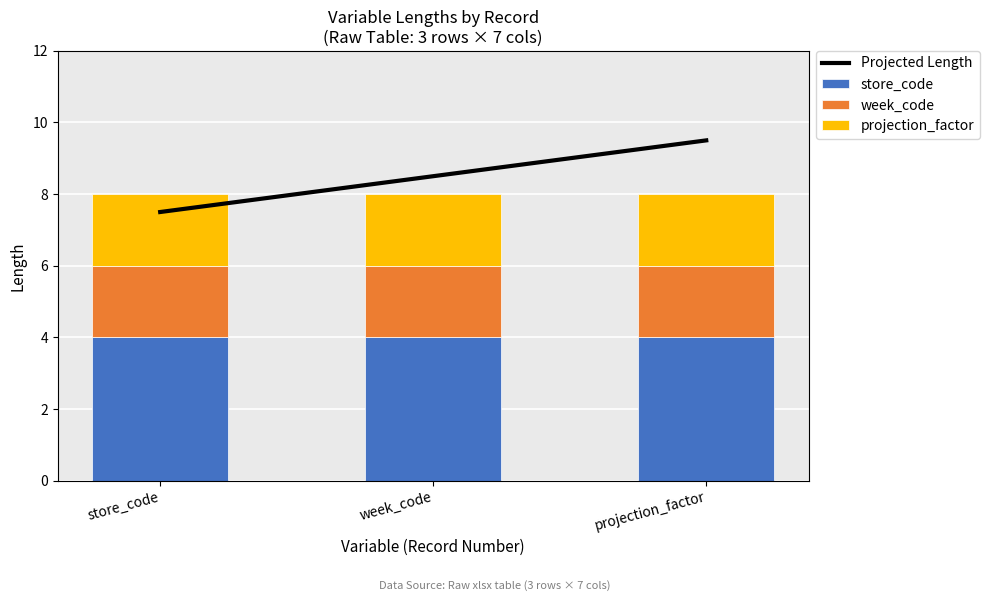

What position from the right is store_code?

3